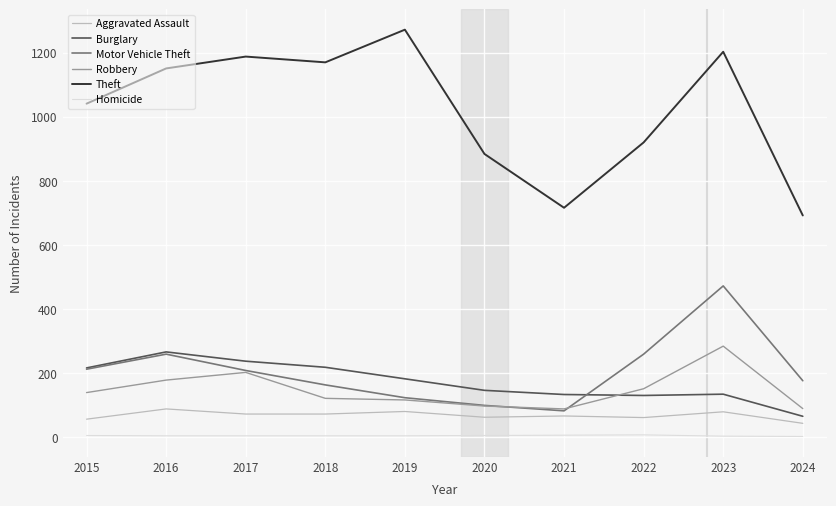

Which series has the largest total across all categories?

Theft